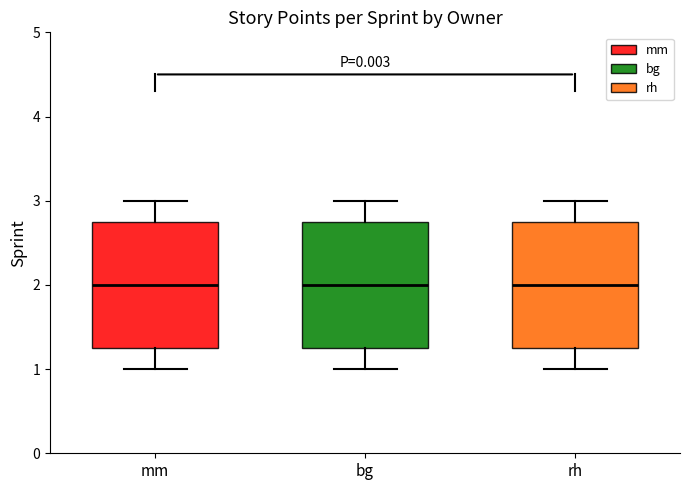

Where does the lower whisker of the box for mm end on the y-axis? The values are not printed on the chart, so give them approximately, as read against the axis.

1.0